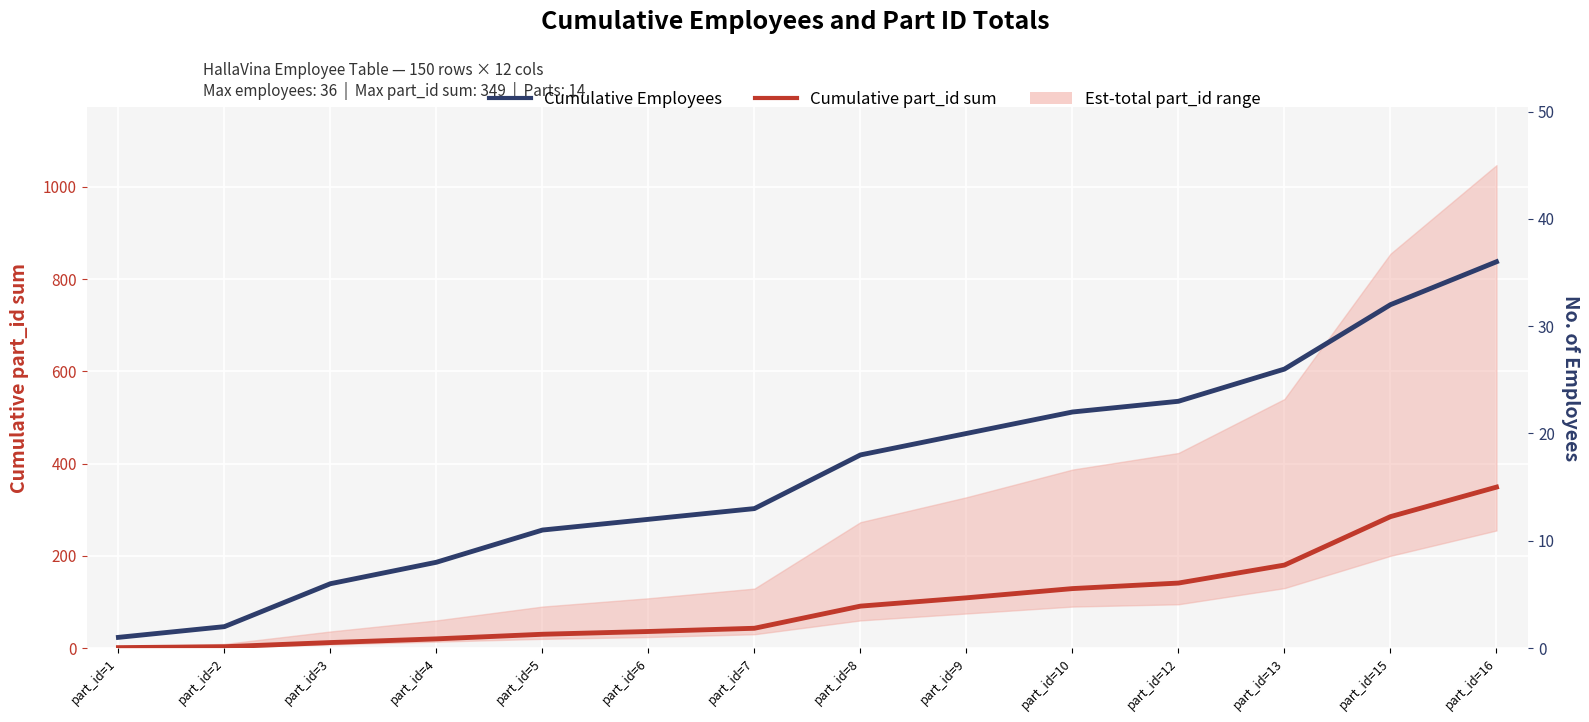

The value of Cumulative Employees at part_id=1 is 1. True or false?

True